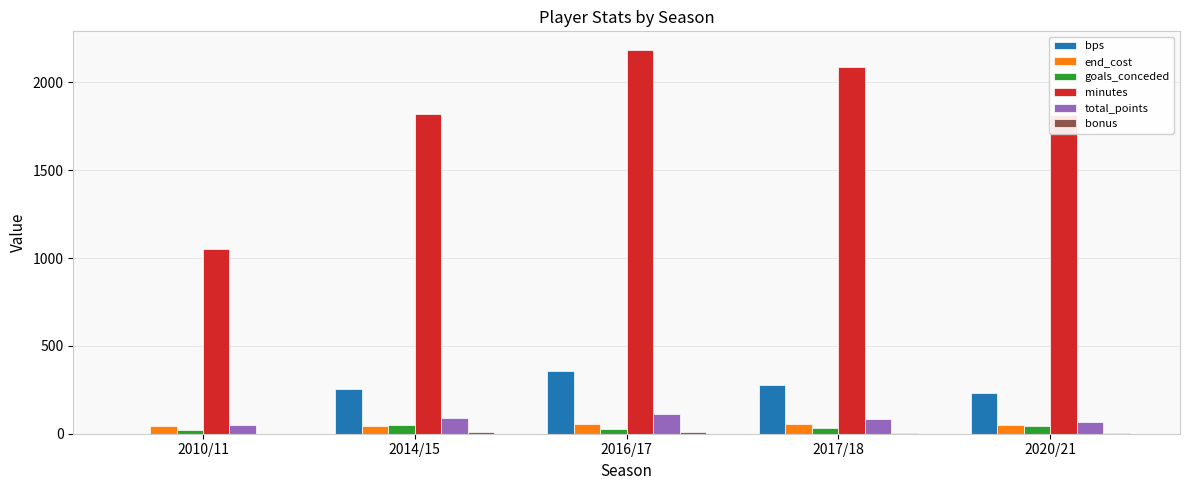

Which category has the highest value in the bps series?

2016/17